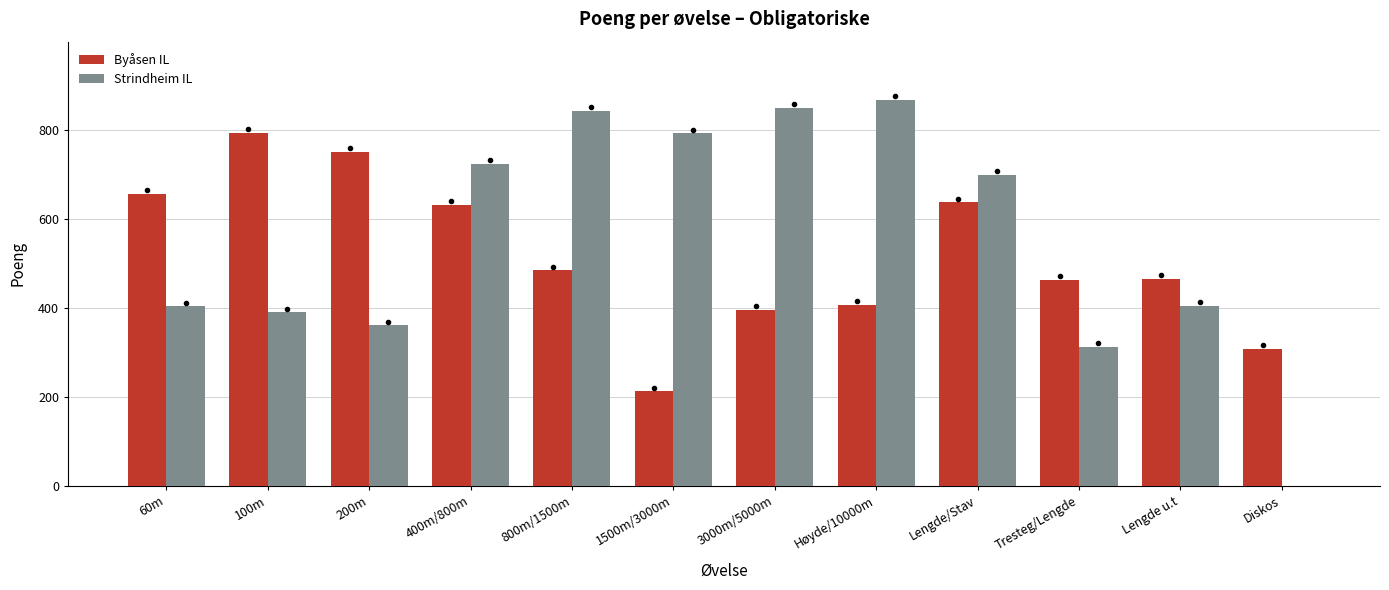

Which category has the highest value in the Byåsen IL series?

100m